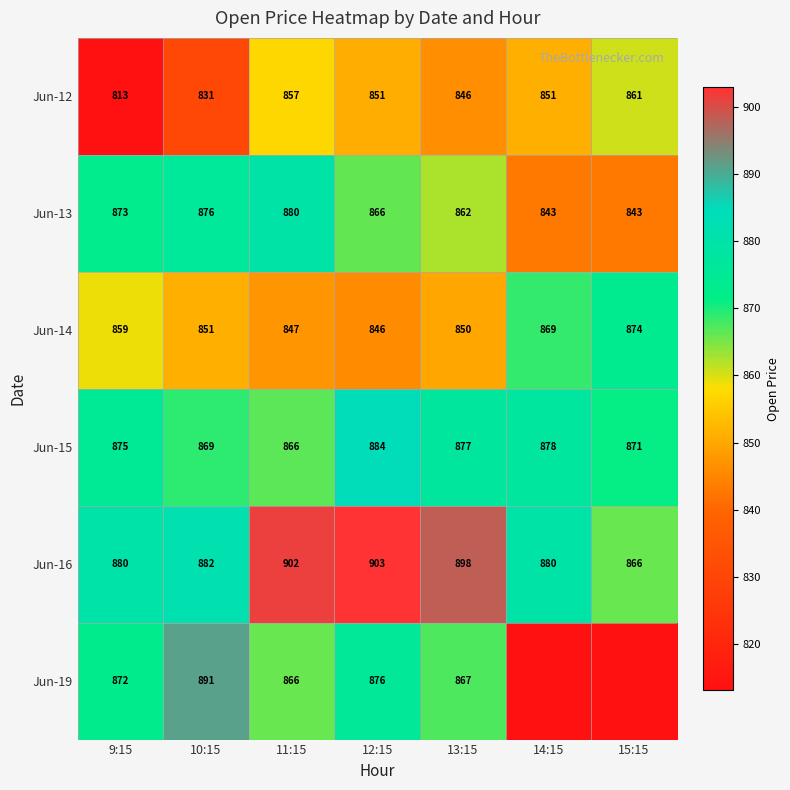

What is the average value of the Jun-12 series?

844.3